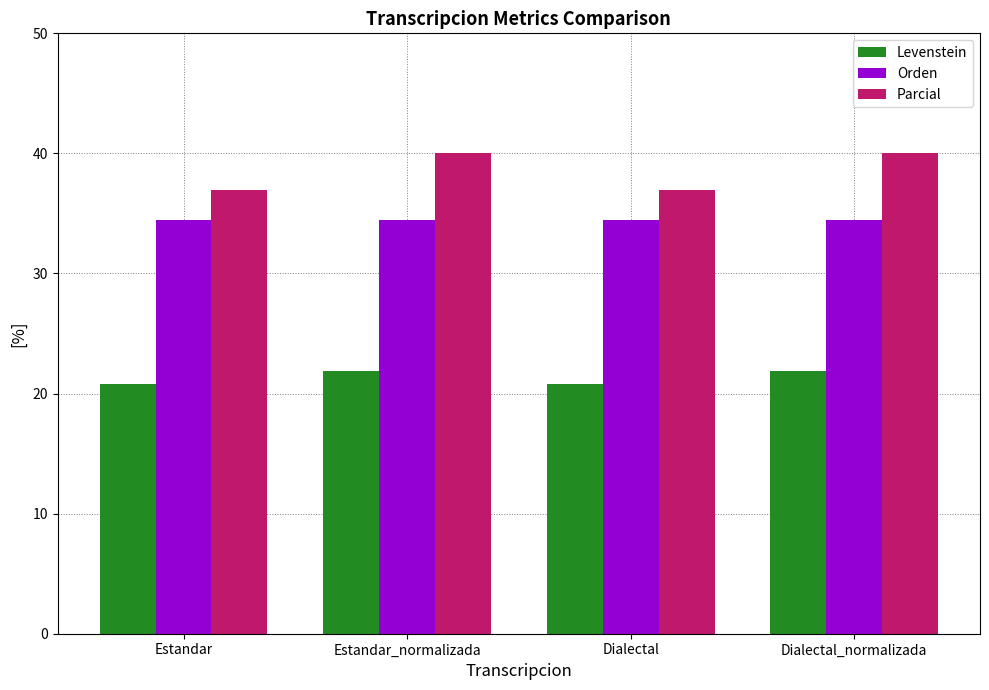

Is it true that Orden equals 34.5 at Estandar?

True